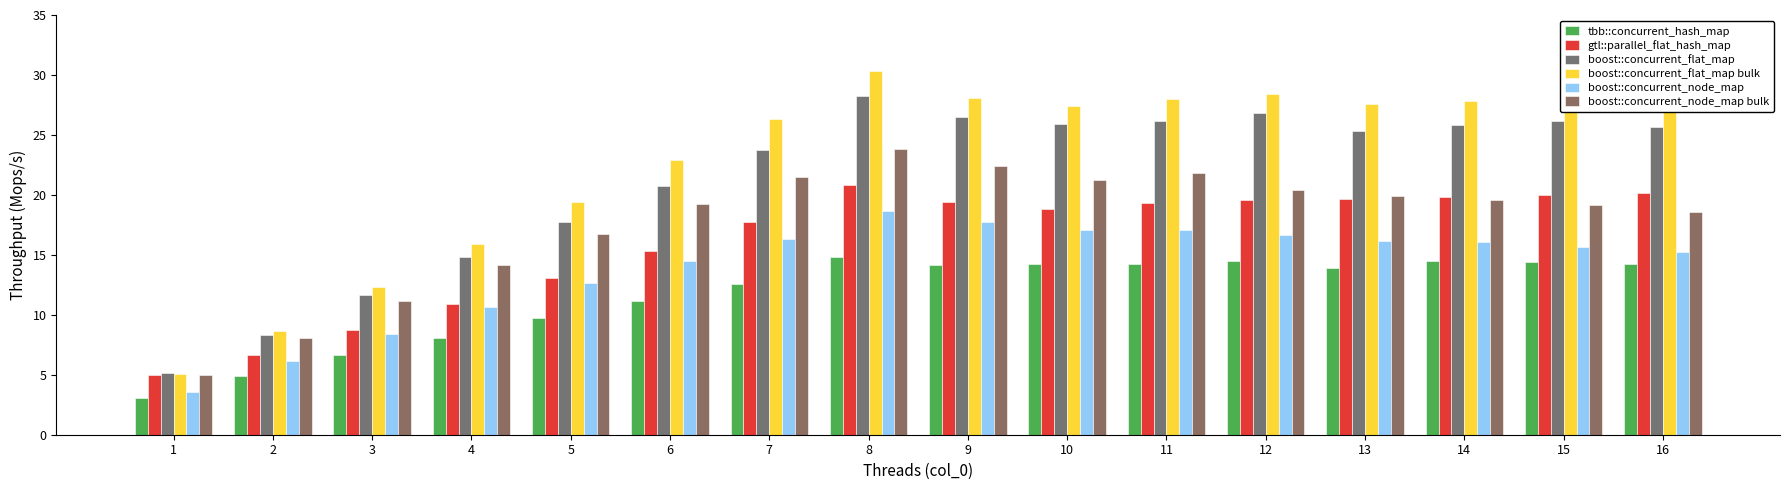

What is the difference between the boost::concurrent_flat_map values at 14 and 2?

17.5